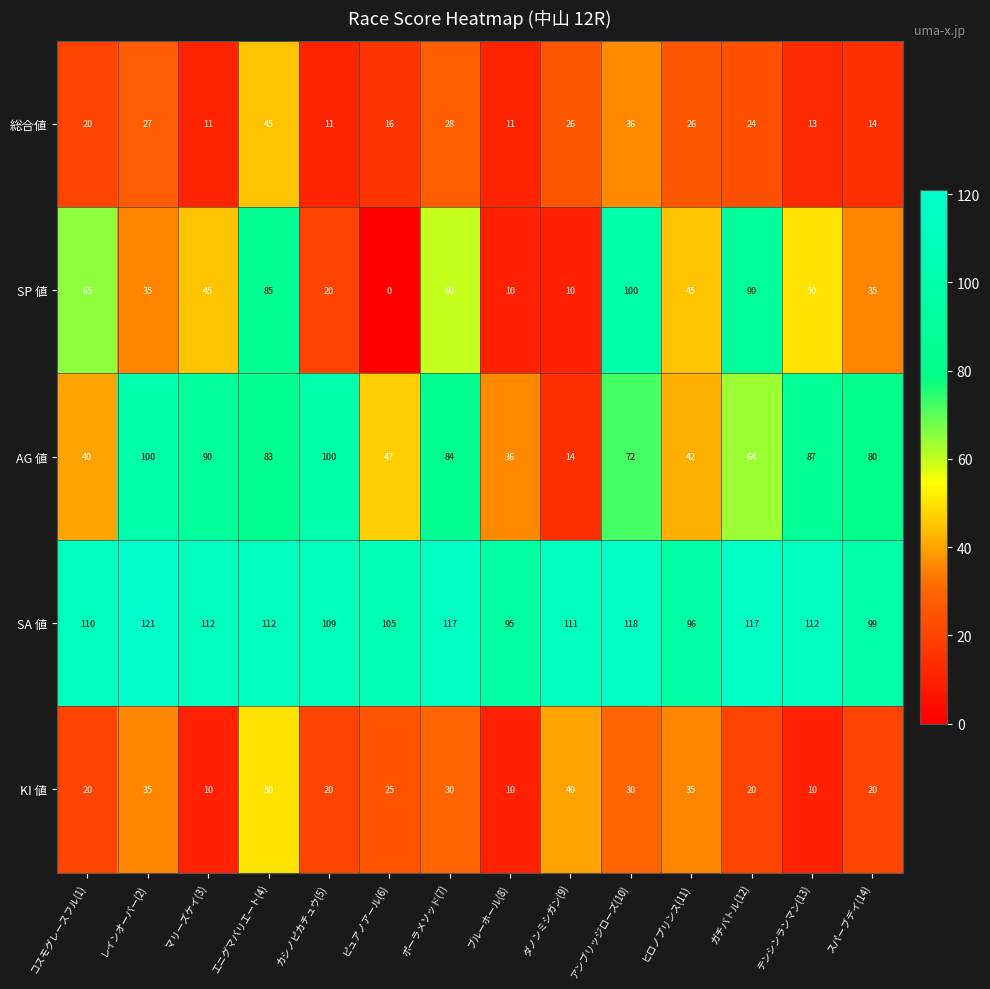

The value of SP 値 at ダノンミシガン(9) is 17. True or false?

False